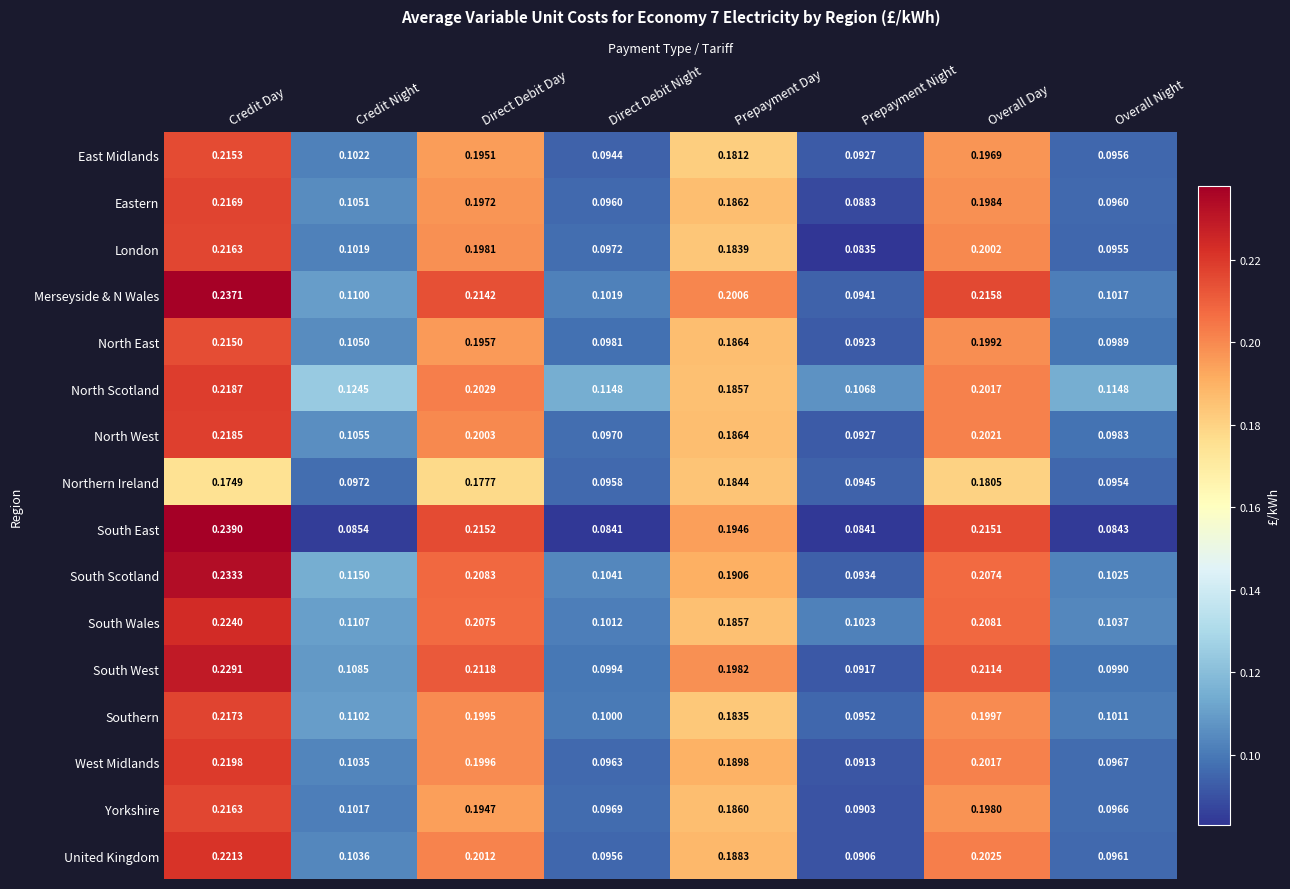

At Credit Night, list the series in order from smallest to largest.

South East, Northern Ireland, Yorkshire, London, East Midlands, West Midlands, United Kingdom, North East, Eastern, North West, South West, Merseyside & N Wales, Southern, South Wales, South Scotland, North Scotland